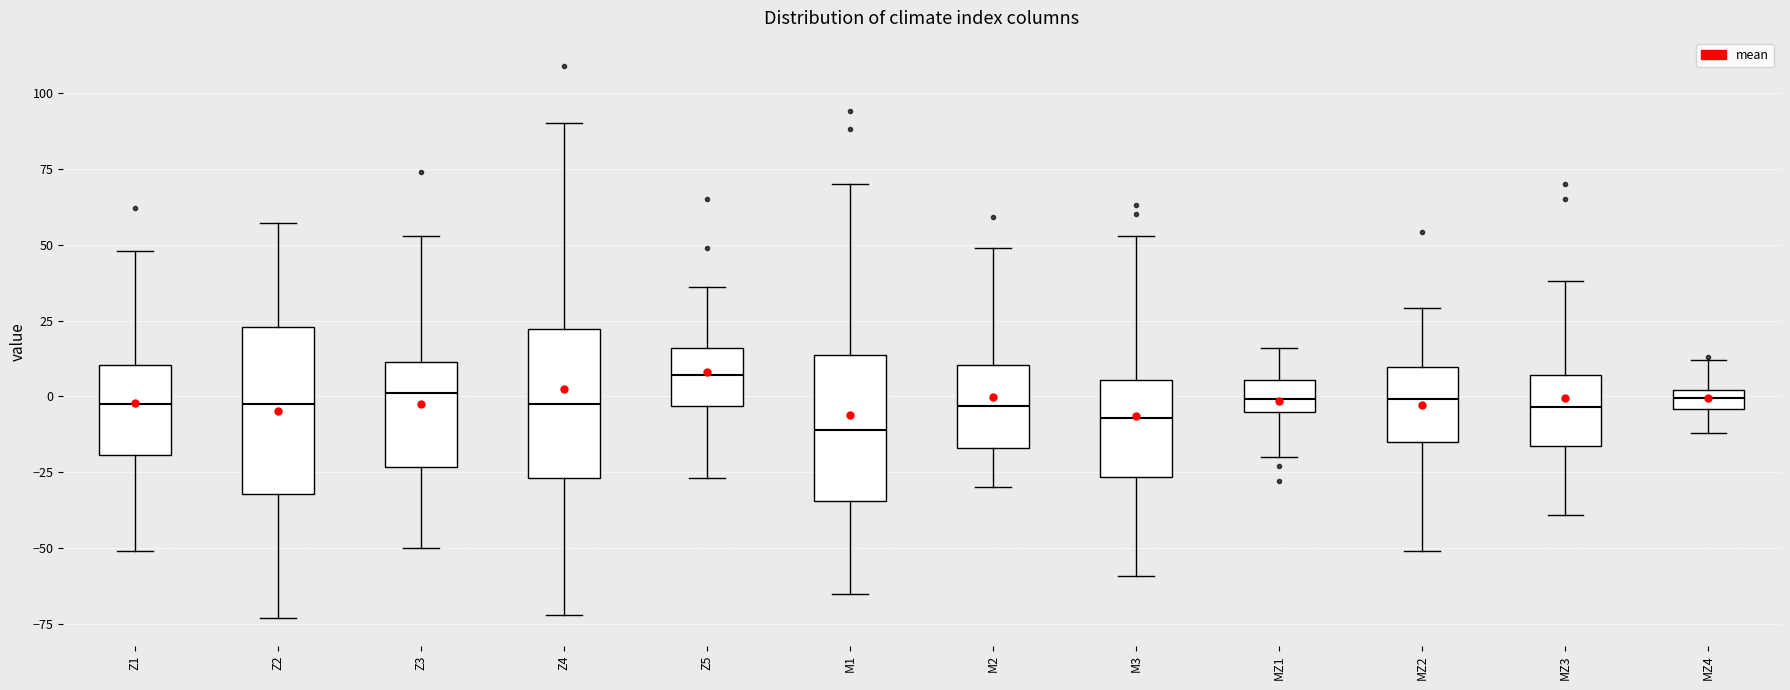

Which box's median line is the highest?

Z5